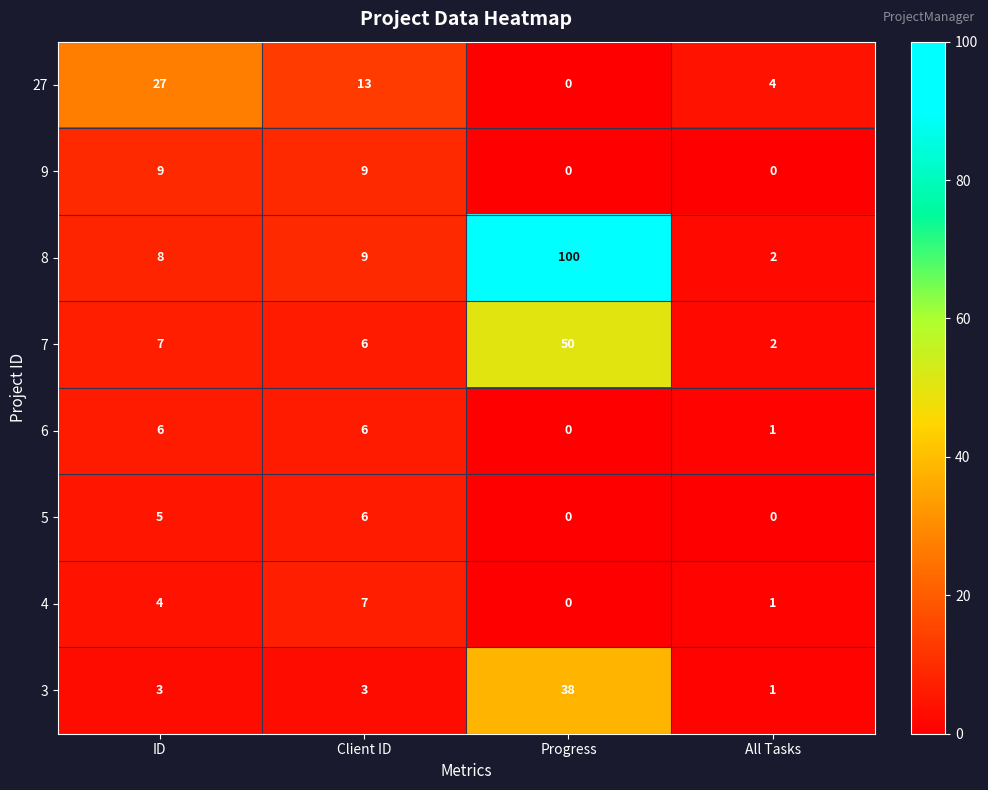

Rank the categories by 4 value from highest to lowest.

Client ID, ID, All Tasks, Progress